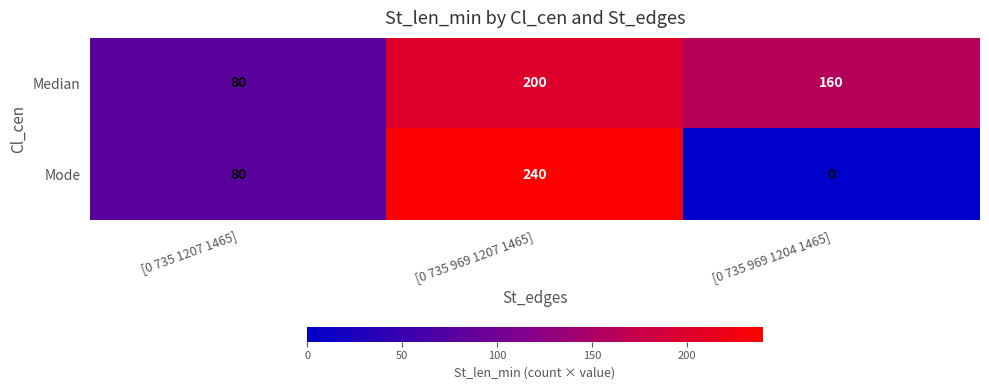

True or false: Mode has a value of 144 at [0 735 1207 1465].

False